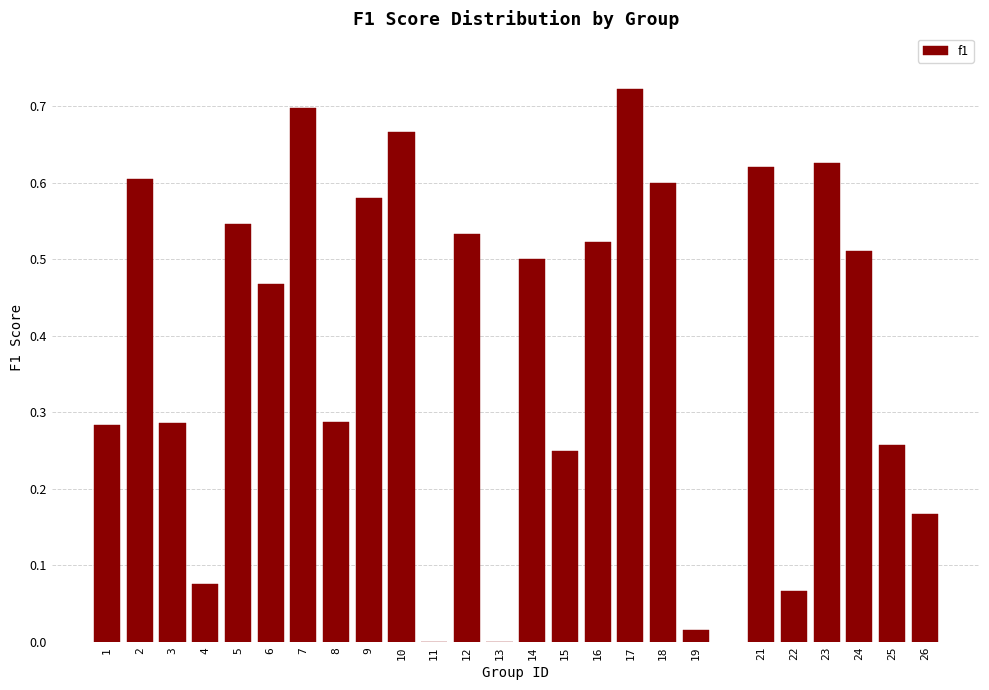

True or false: the data shows 0.0 at 13.

True